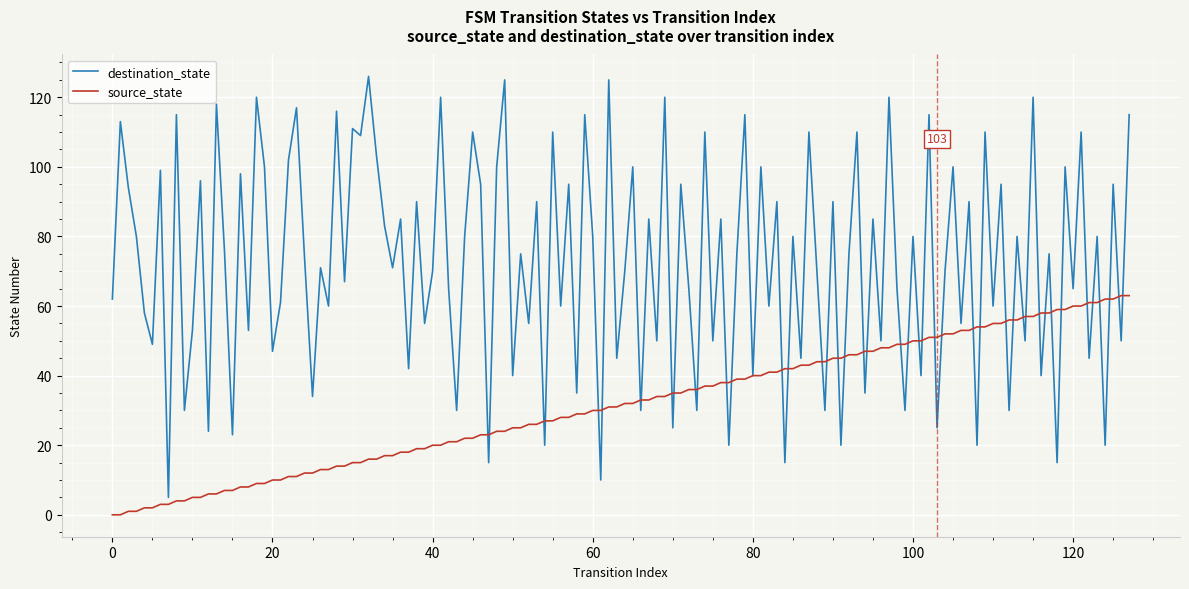

How many lines are shown in the chart?

2